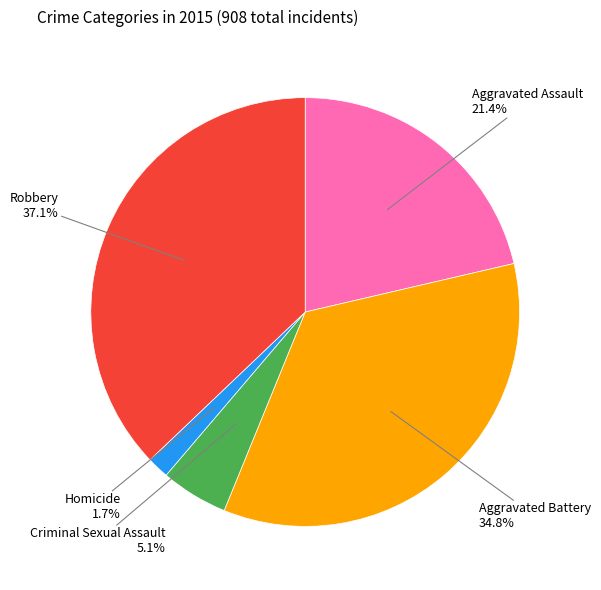

How many slices are in this pie chart?

5